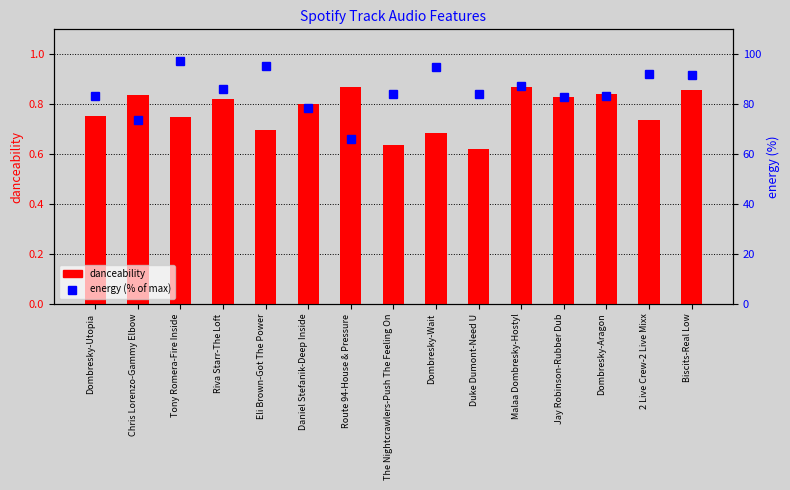

What is the difference between the maximum and minimum values in the danceability series?

0.2